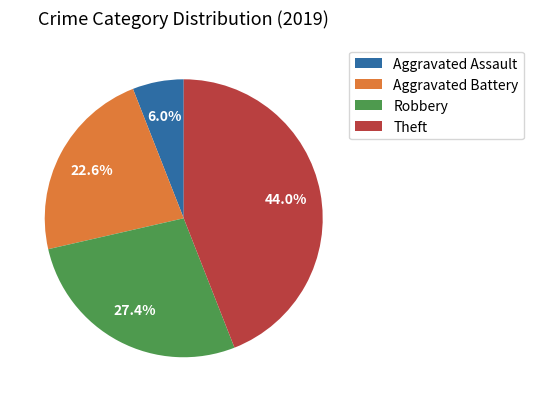

To the nearest percent, what portion does Aggravated Battery represent?

23%